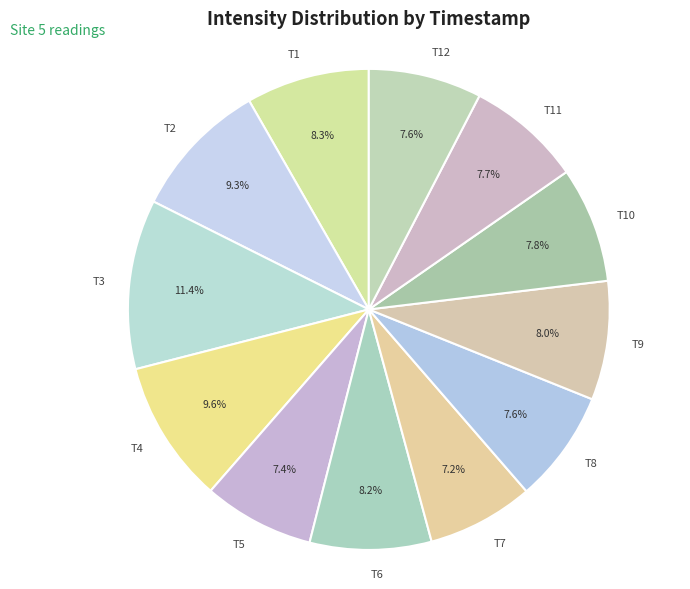

Approximately how many times larger is the value at T11 compared to T3?

0.7